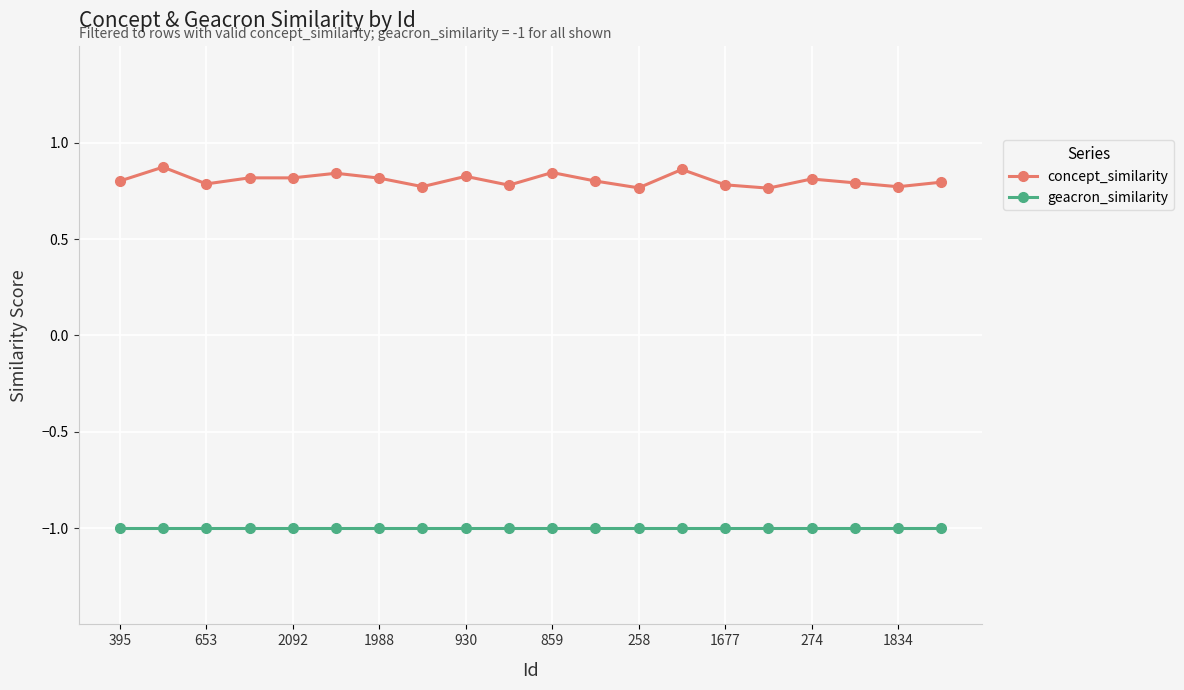

Rank the series by their maximum value, from highest to lowest.

concept_similarity, geacron_similarity